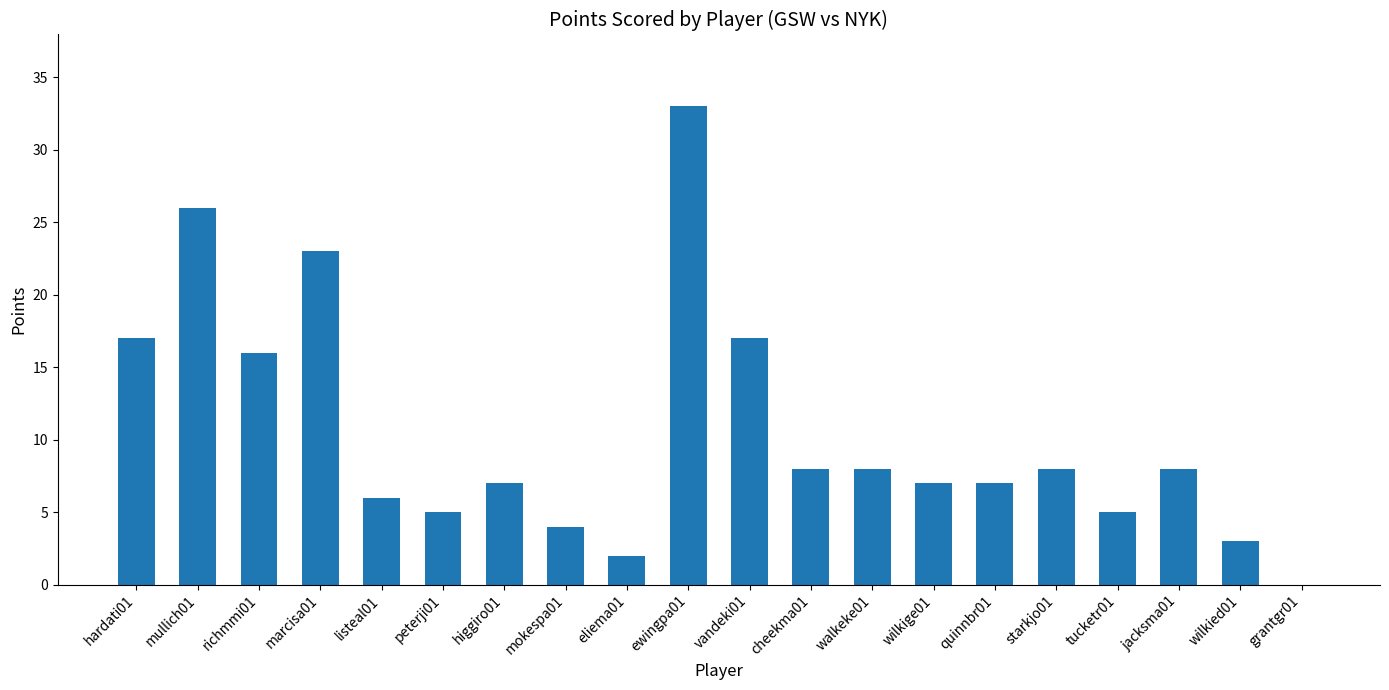

Does the chart contain stacked bars?

No